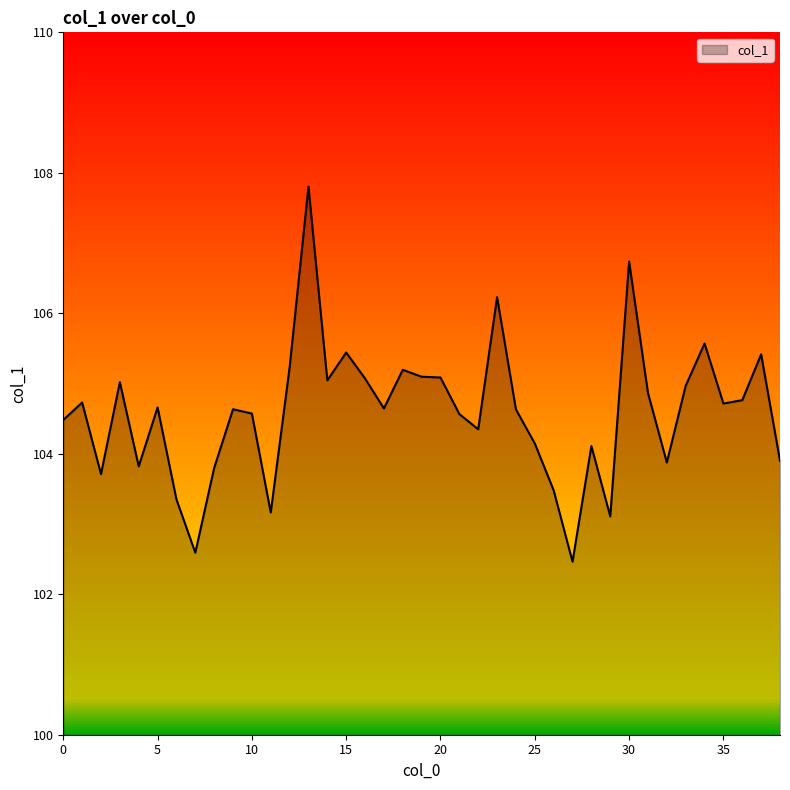

Count the number of values greater than 104.

28